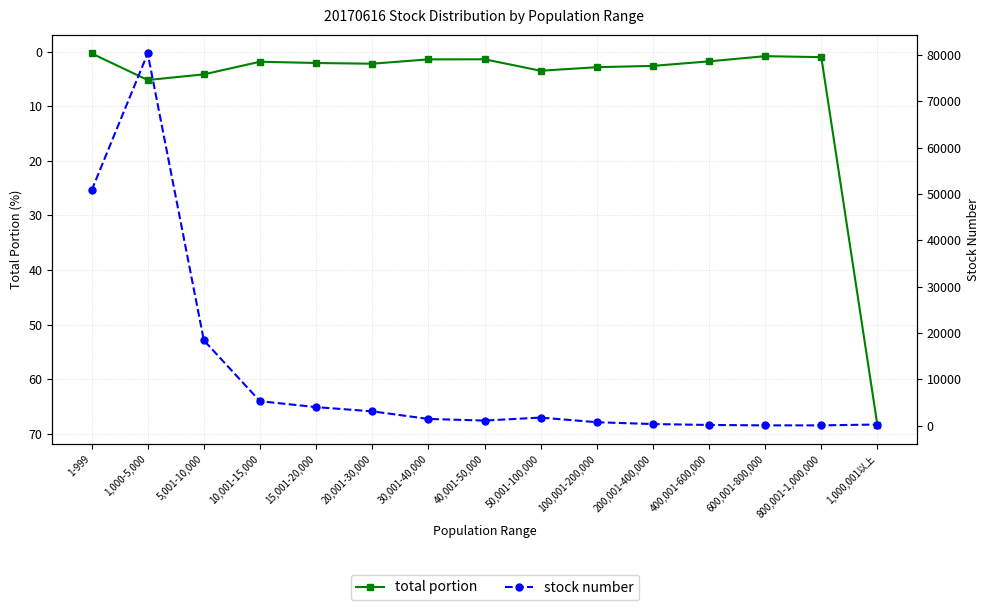

What is the value of the total portion point at the 9th from the left?

3.5